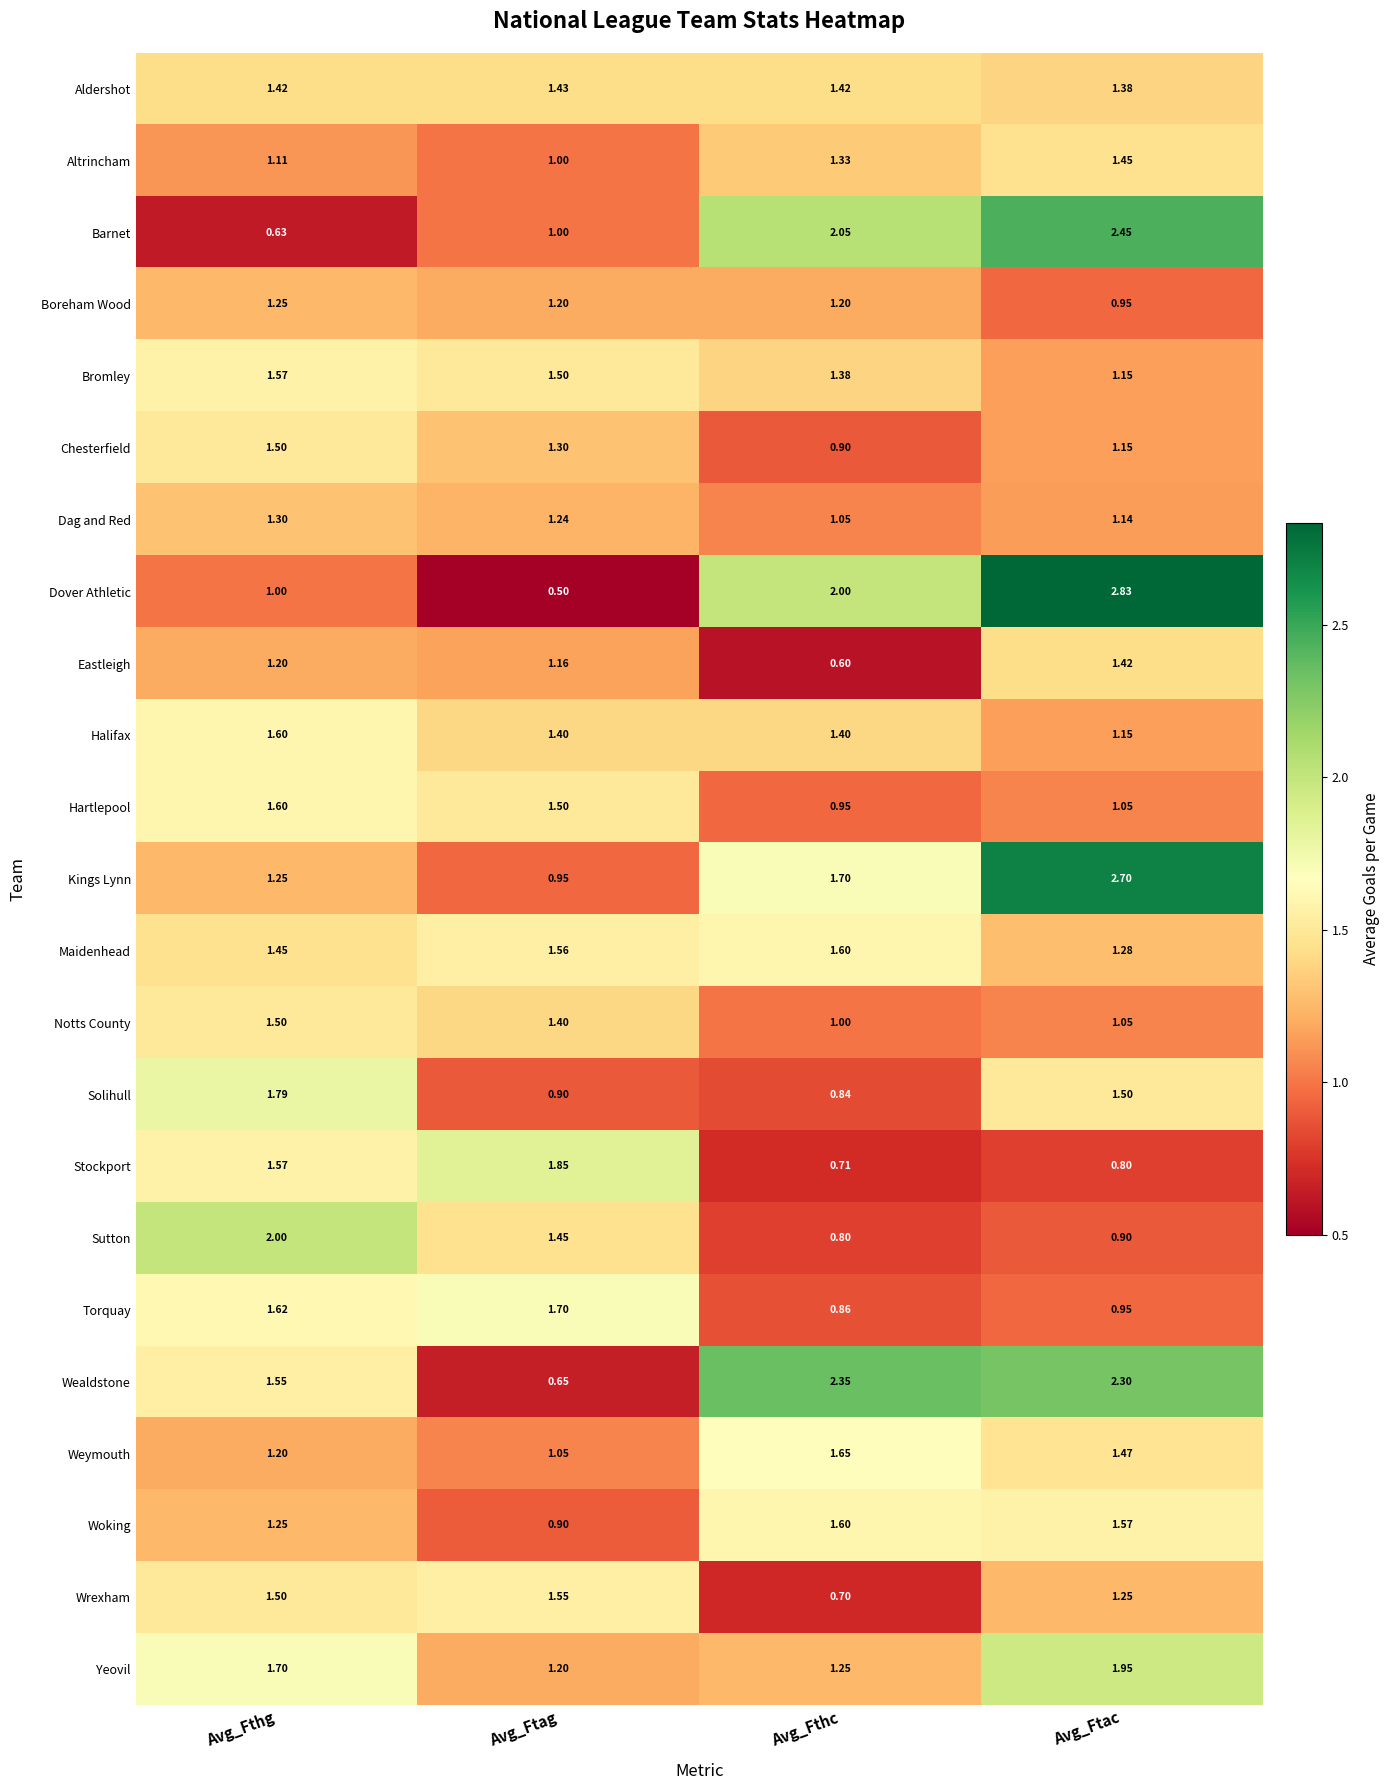

Which series changed the most between Avg_Ftag and Avg_Ftac?

Dover Athletic